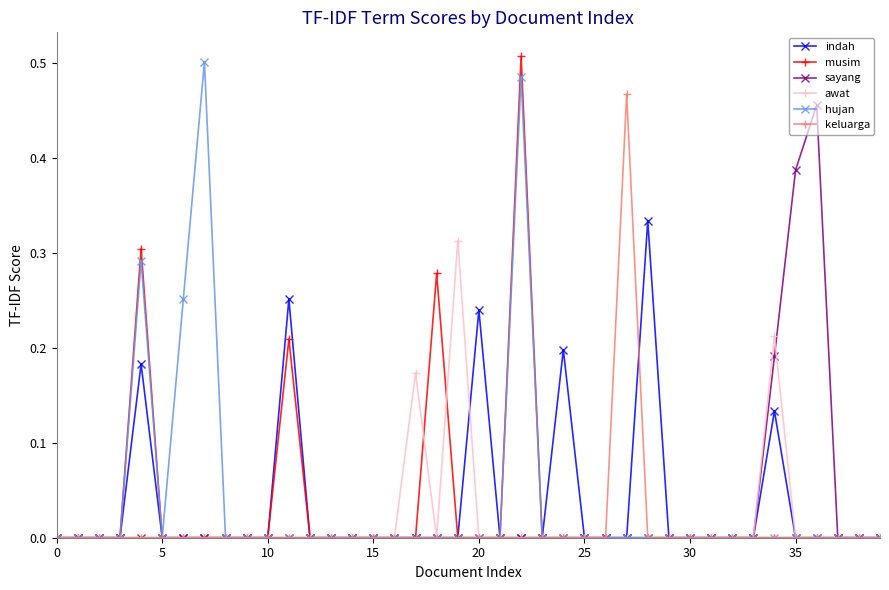

True or false: keluarga and indah cross at least once.

True